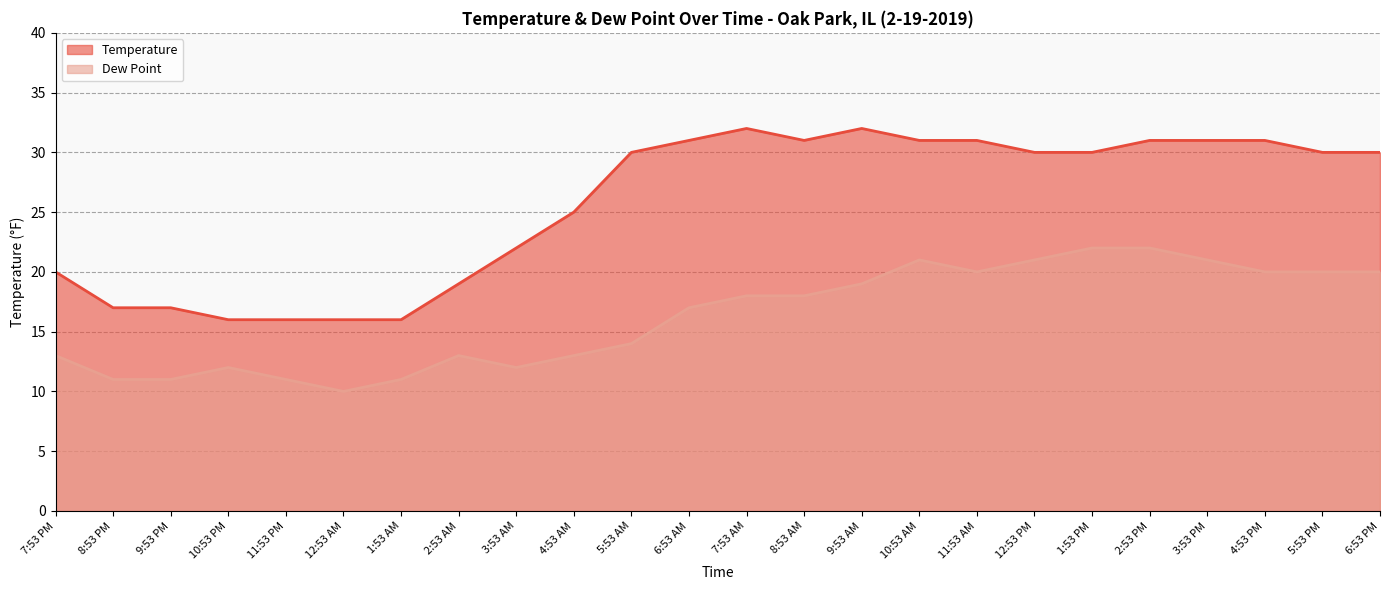

How many values in the Dew Point series are below 18?

12